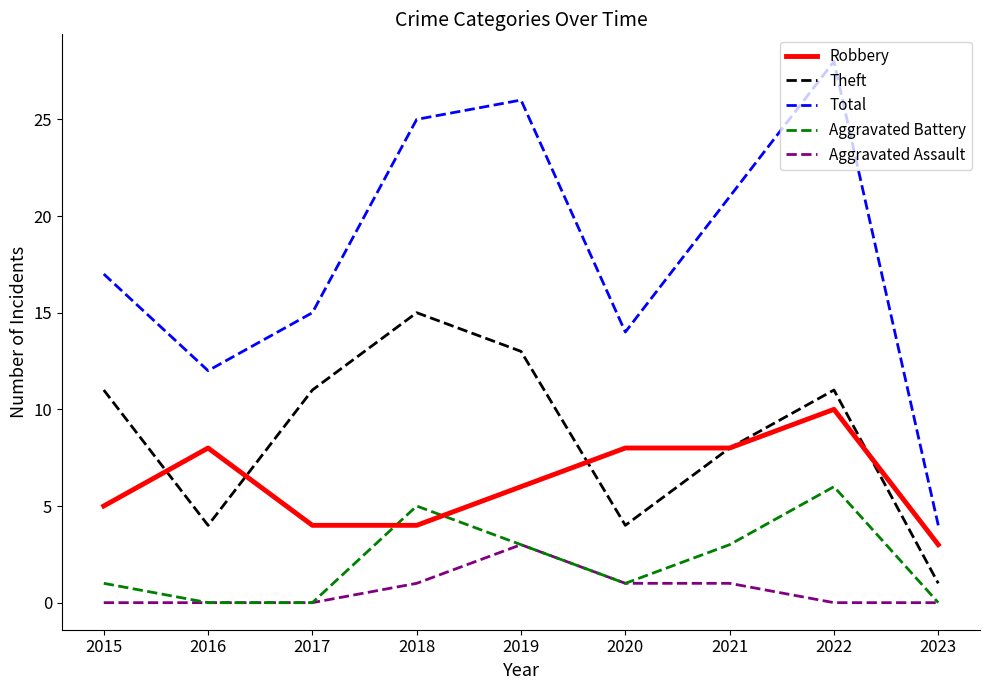

What is the spread (max minus min) of values at 2016?

12